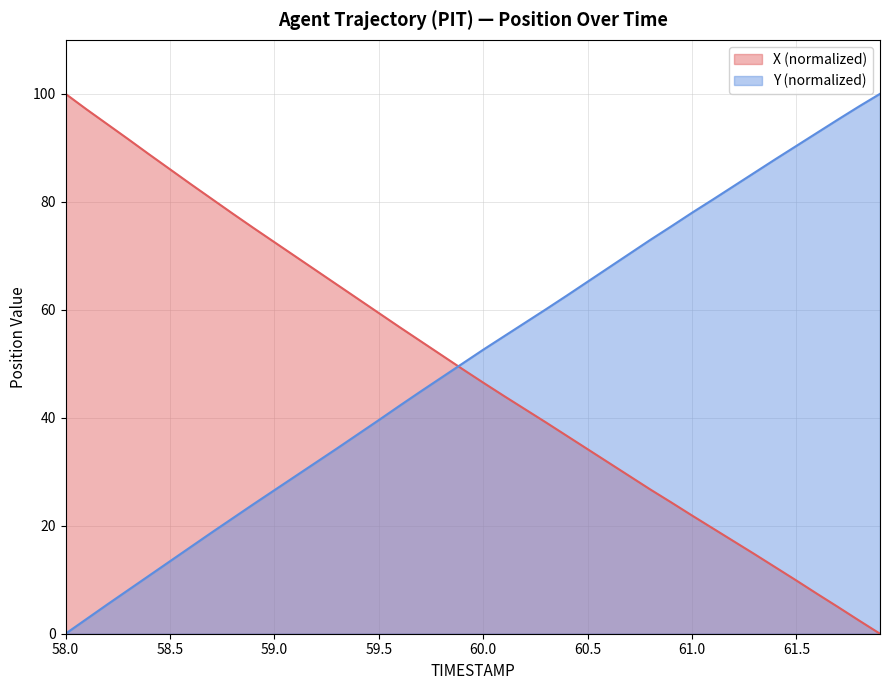

What is the difference between the highest and lowest values at 60.5?

31.0